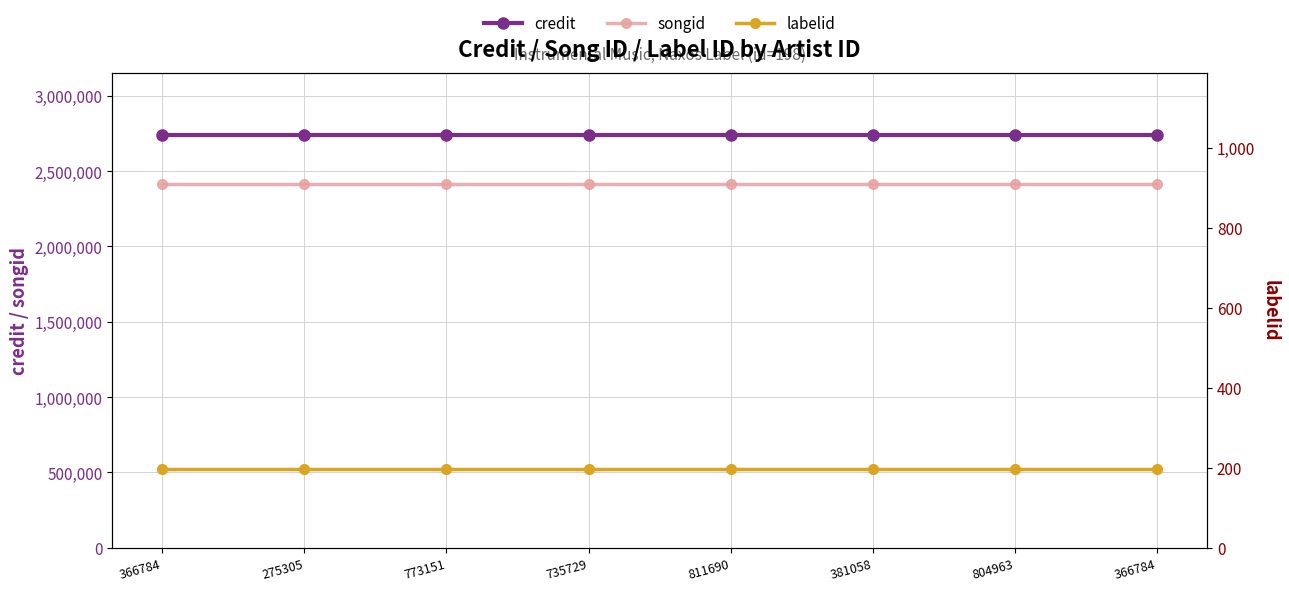

Is it true that labelid equals 198 at 366784?

True